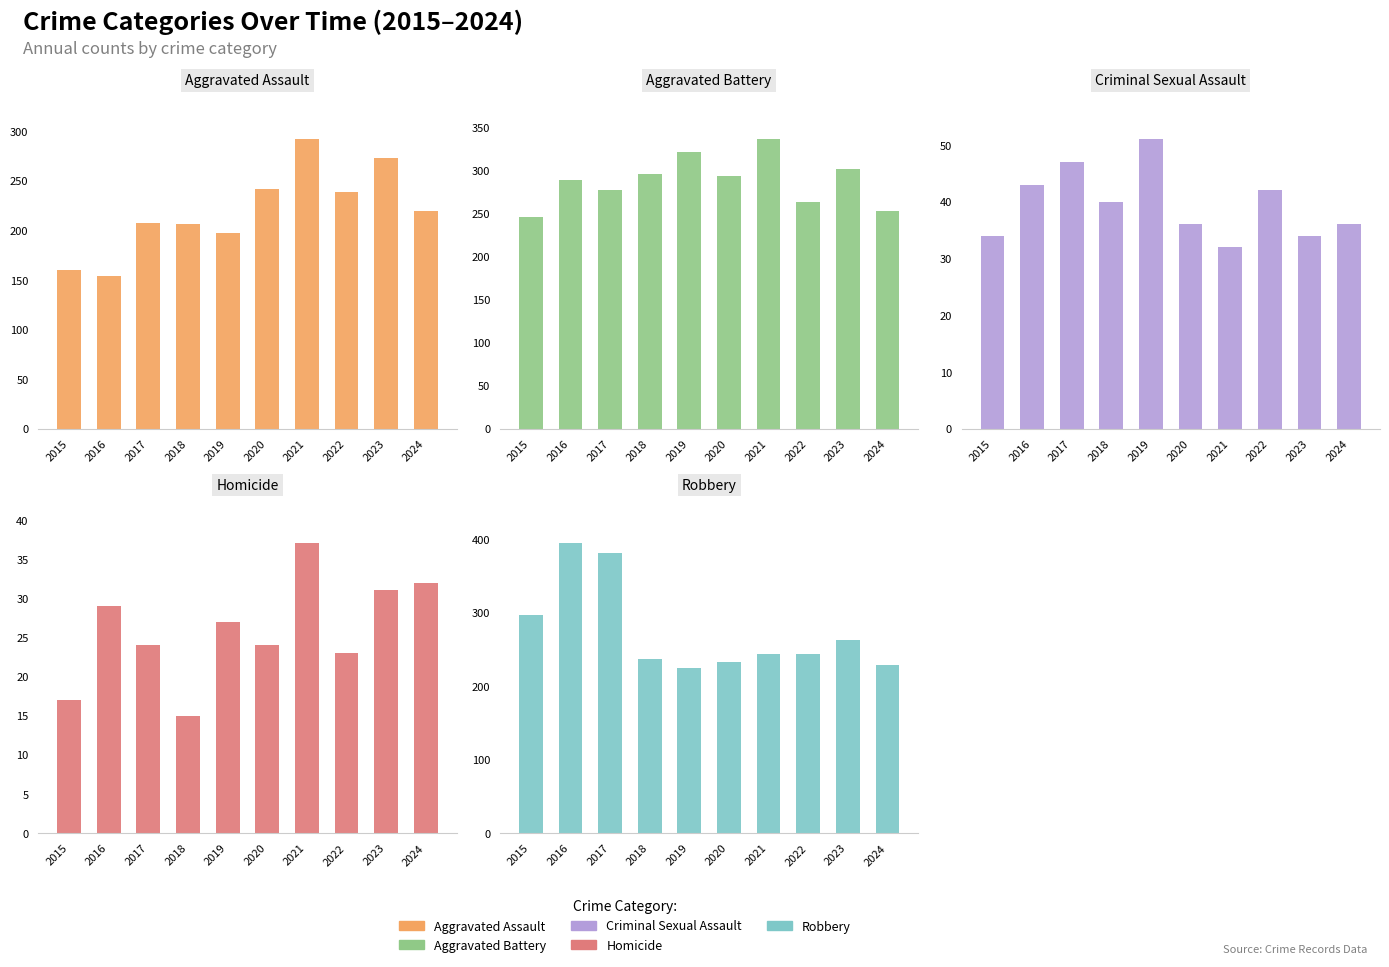

Reading right to left, transcribe all the data shown in this chart.

Aggravated Assault: 2024=219	2023=273	2022=239	2021=292	2020=242	2019=197	2018=206	2017=207	2016=154	2015=160
Aggravated Battery: 2024=253	2023=301	2022=263	2021=336	2020=293	2019=321	2018=296	2017=277	2016=288	2015=246
Criminal Sexual Assault: 2024=36	2023=34	2022=42	2021=32	2020=36	2019=51	2018=40	2017=47	2016=43	2015=34
Homicide: 2024=32	2023=31	2022=23	2021=37	2020=24	2019=27	2018=15	2017=24	2016=29	2015=17
Robbery: 2024=228	2023=262	2022=243	2021=244	2020=233	2019=224	2018=237	2017=381	2016=394	2015=297